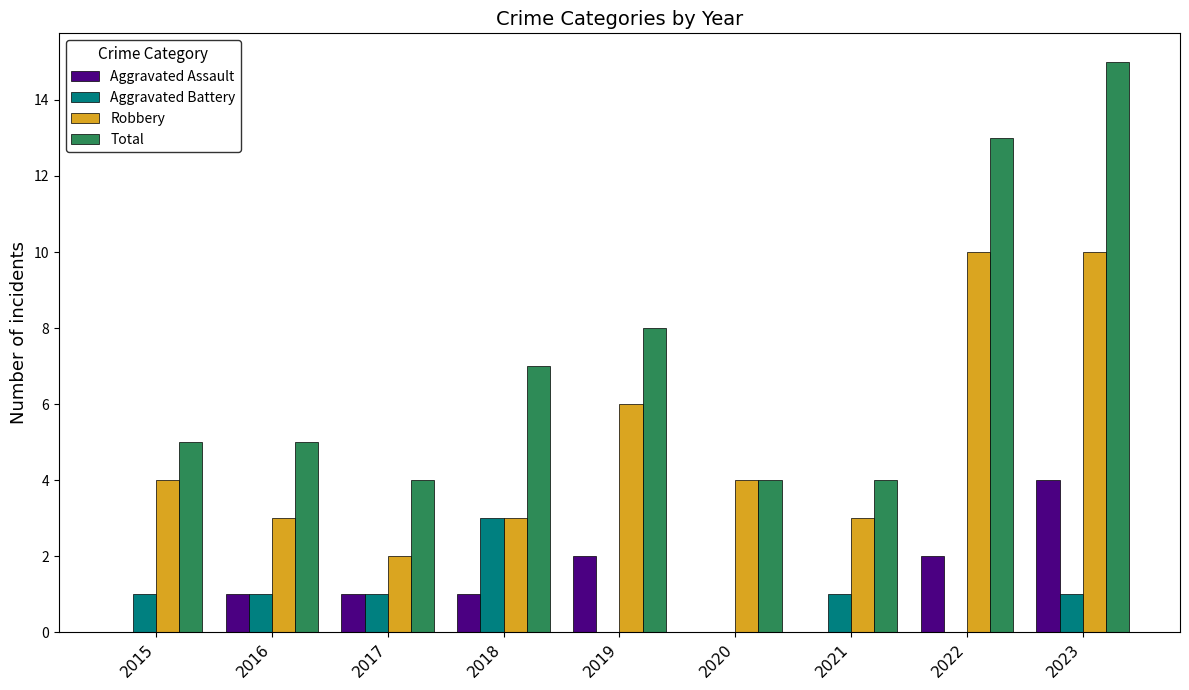

Is it true that Total equals 4 at 2023?

False